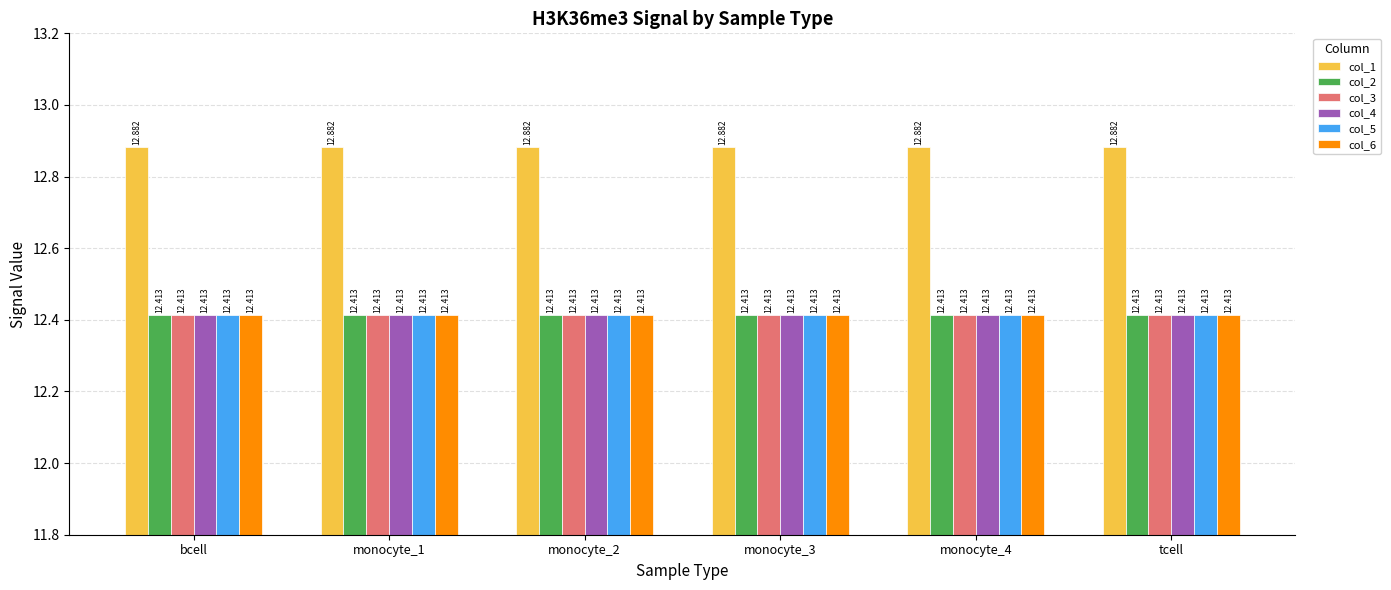

True or false: col_1 has a value of 4.3 at tcell.

False